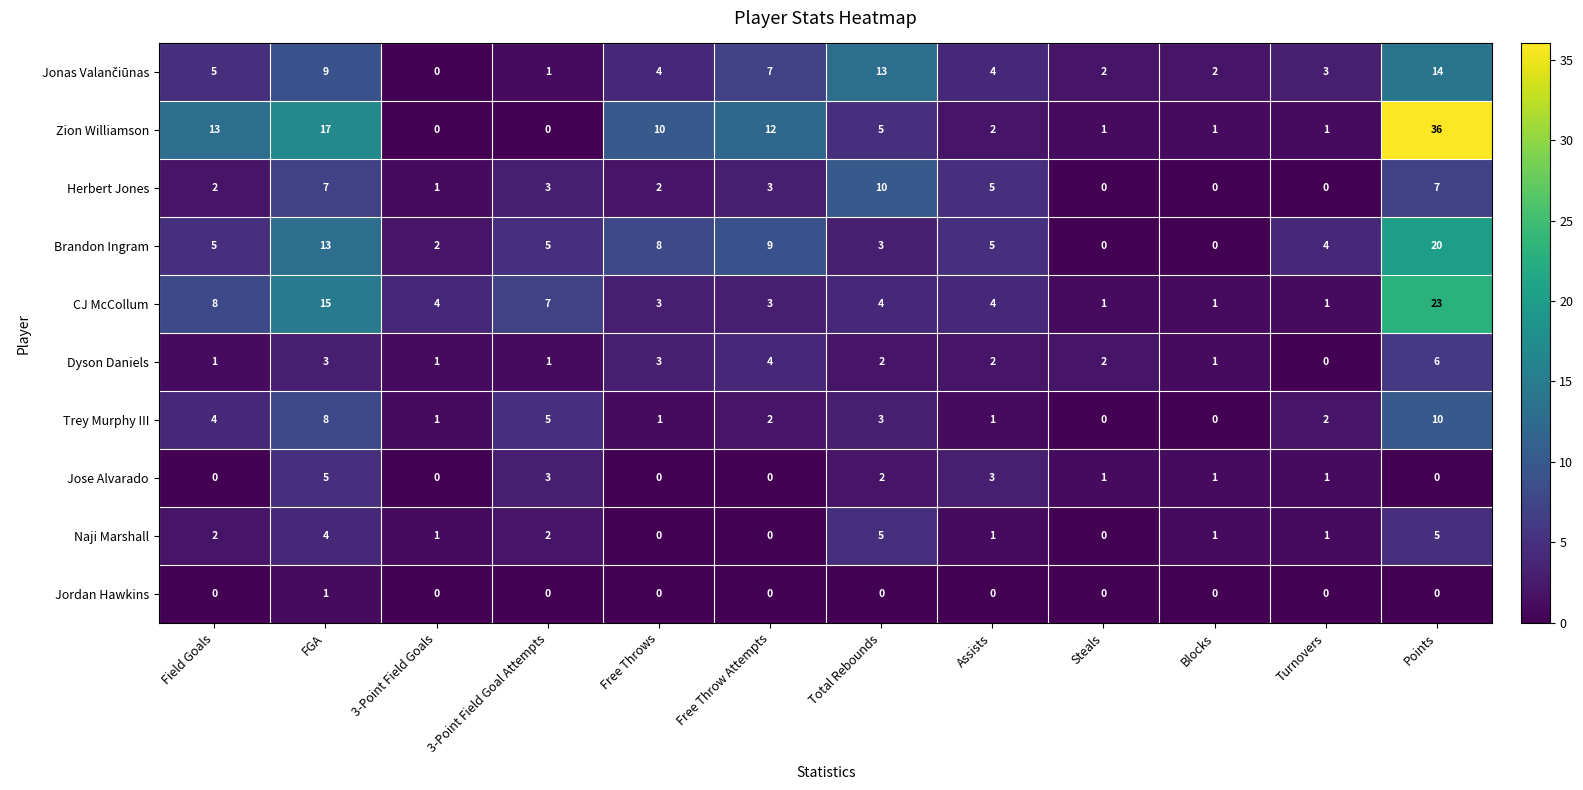

Count the number of categories in the chart.

12